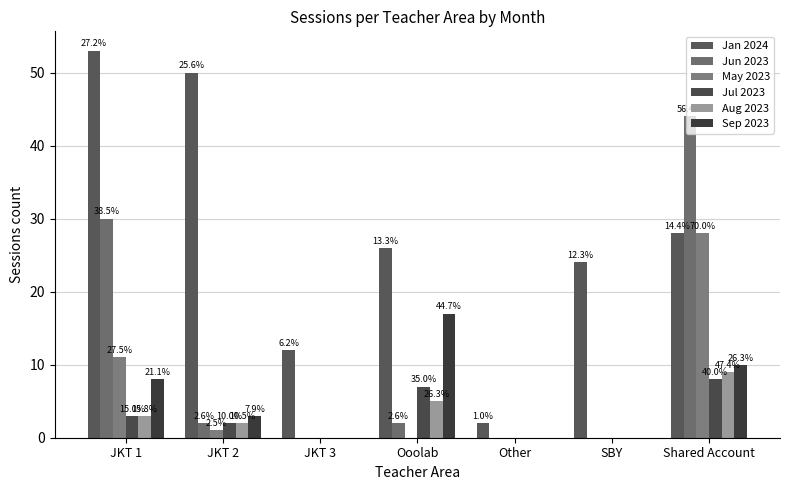

What is the value of the Jun 2023 bar at the 2nd from the left?

2